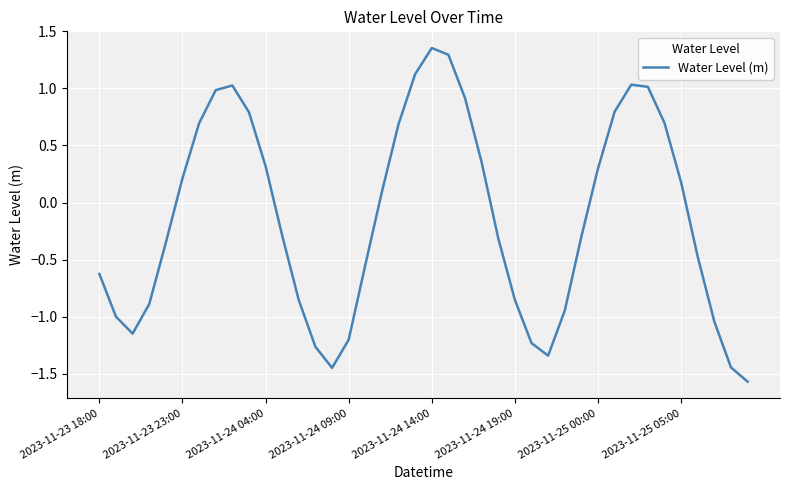

True or false: the data has more than 2 interior local peaks.

True